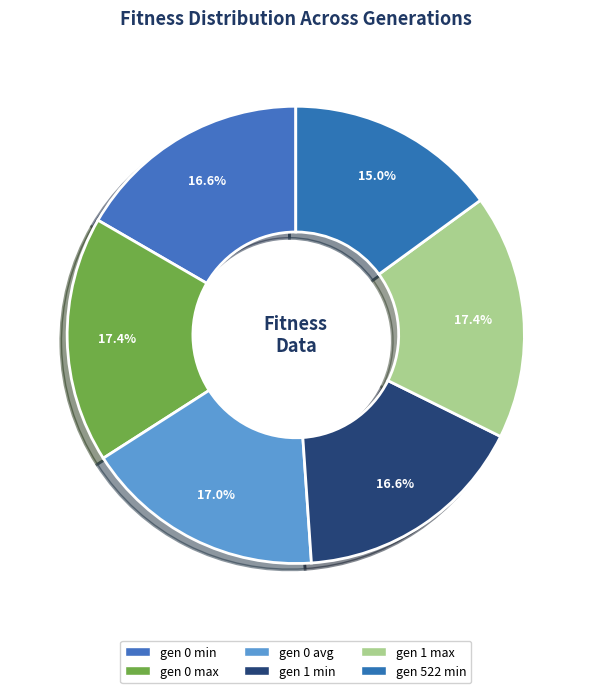

Is it true that gen 1 max is 17% of the pie?

True